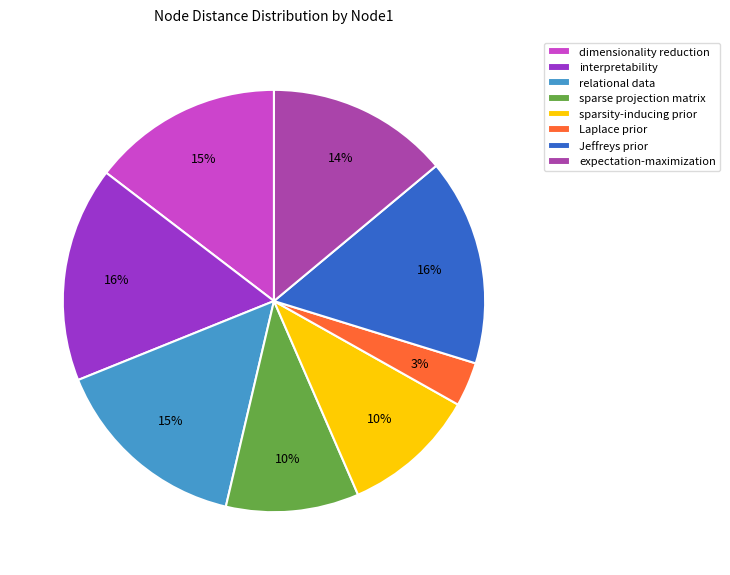

What is the smallest slice in the pie chart?

Laplace prior